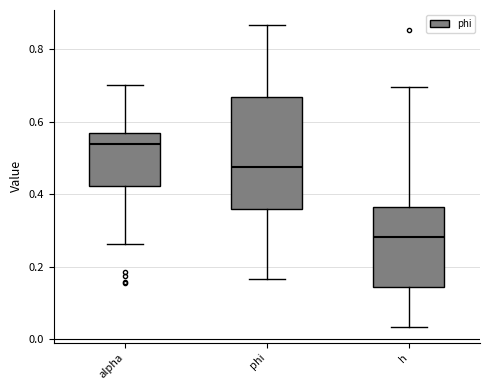

Where does the median line of the box for phi sit on the y-axis? The values are not printed on the chart, so give them approximately, as read against the axis.

0.48